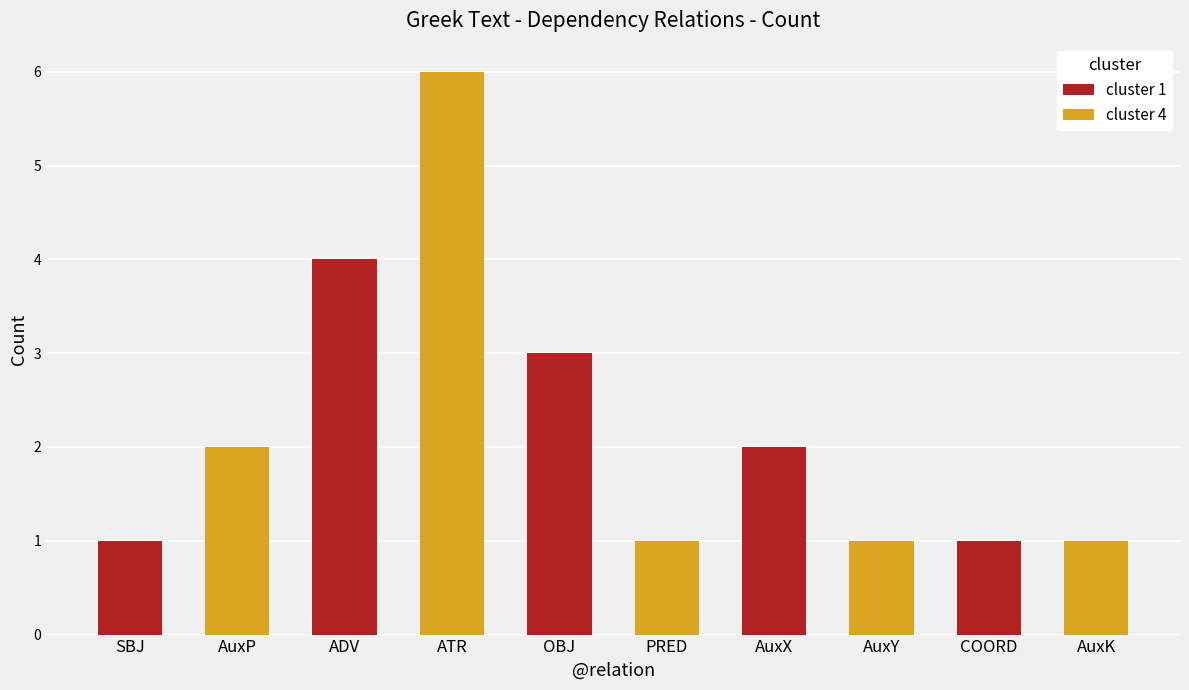

What is the value of the cluster 4 bar at the 1st from the left?

2